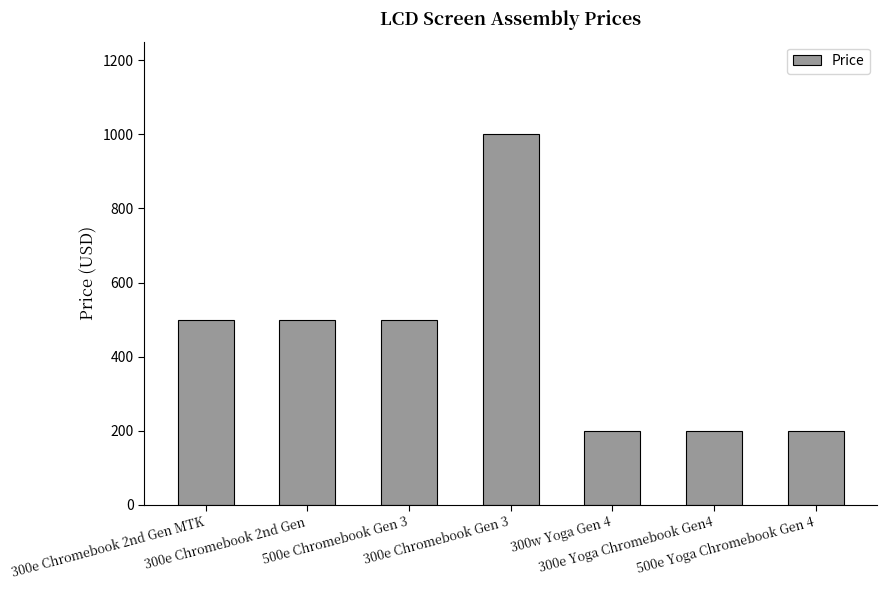

At which category does the chart reach its peak across all series?

300e Chromebook Gen 3